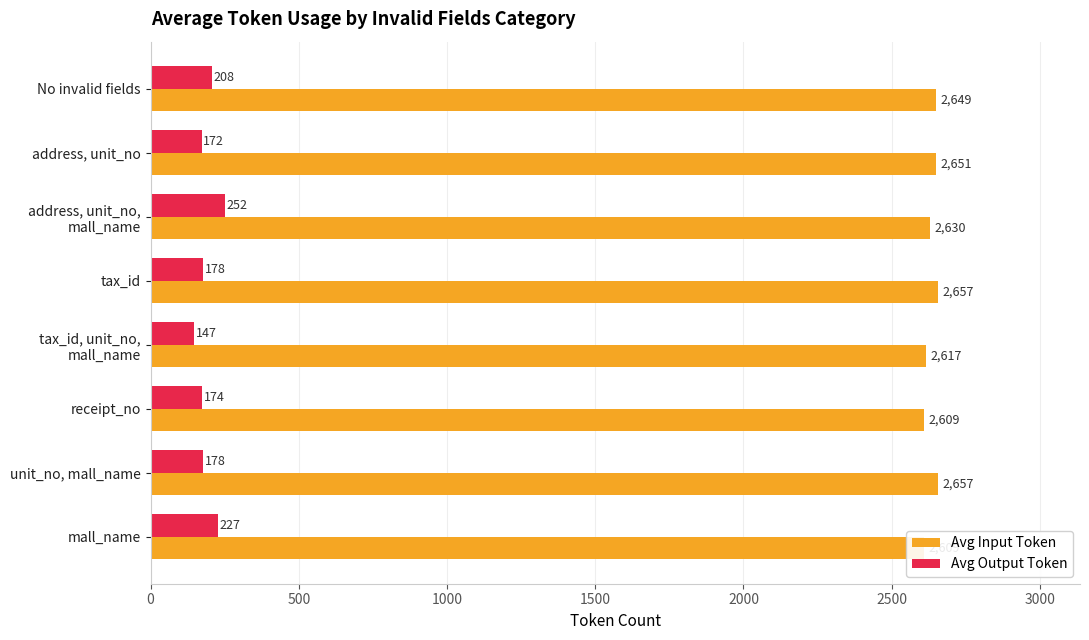

What is the average value of the Avg Input Token series?

2635